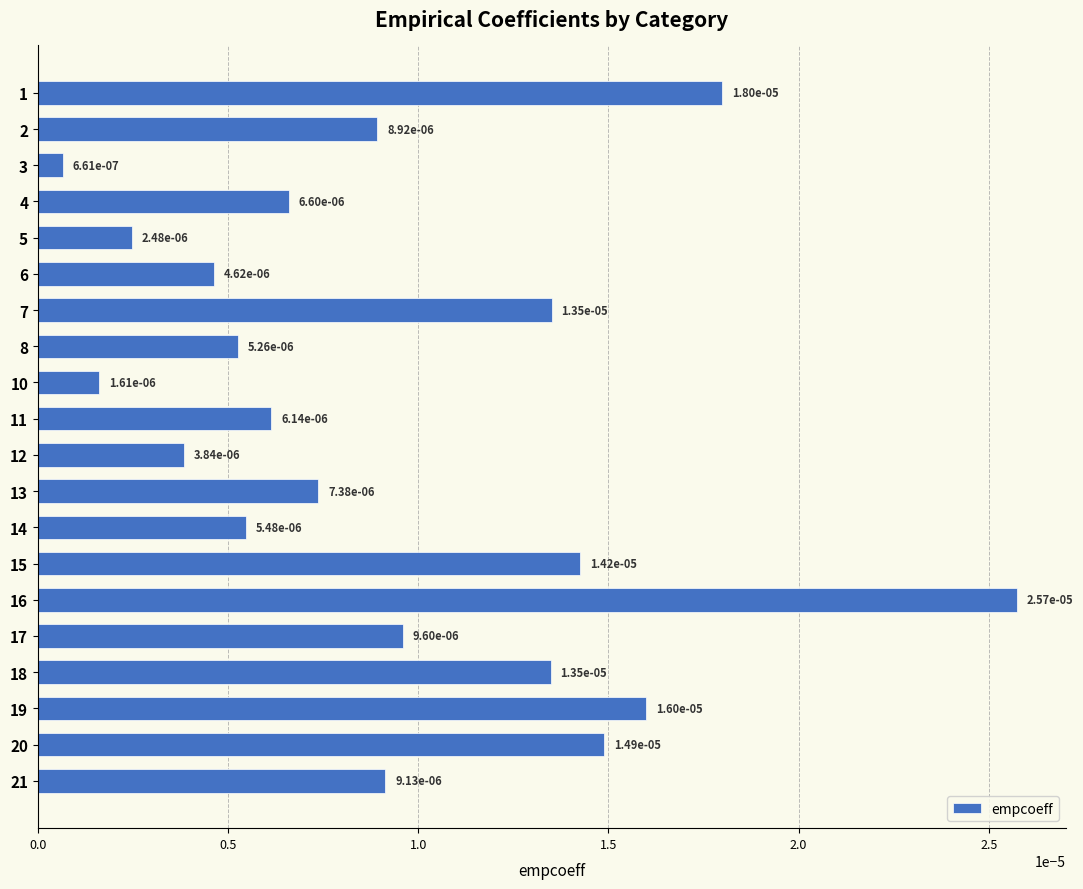

At which label is the value closest to 0?

3